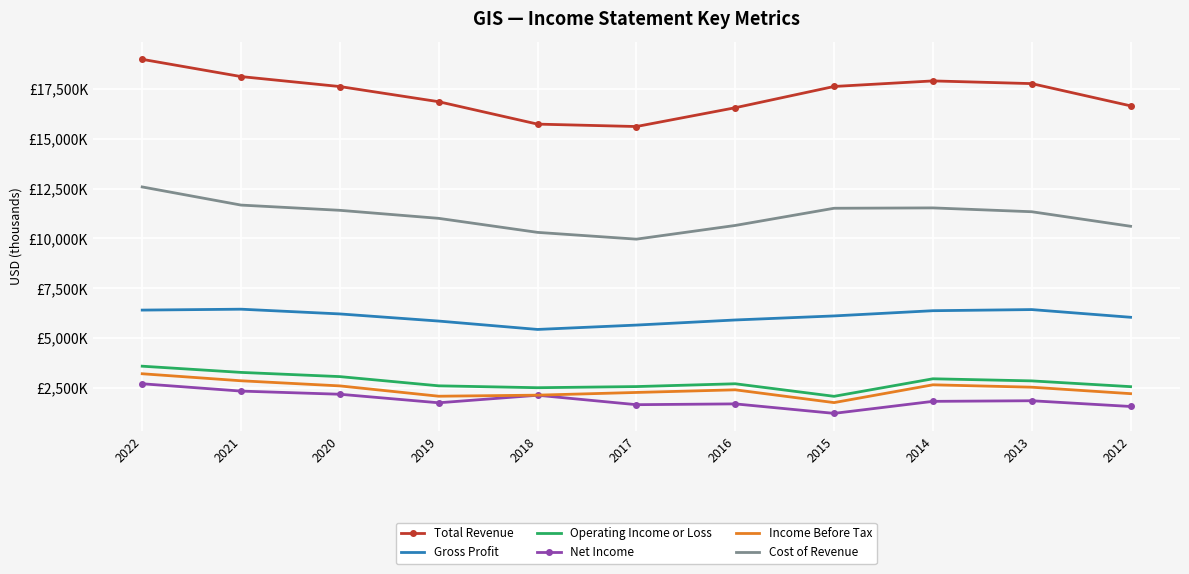

List the series in order of their peak value, lowest first.

Net Income, Income Before Tax, Operating Income or Loss, Gross Profit, Cost of Revenue, Total Revenue